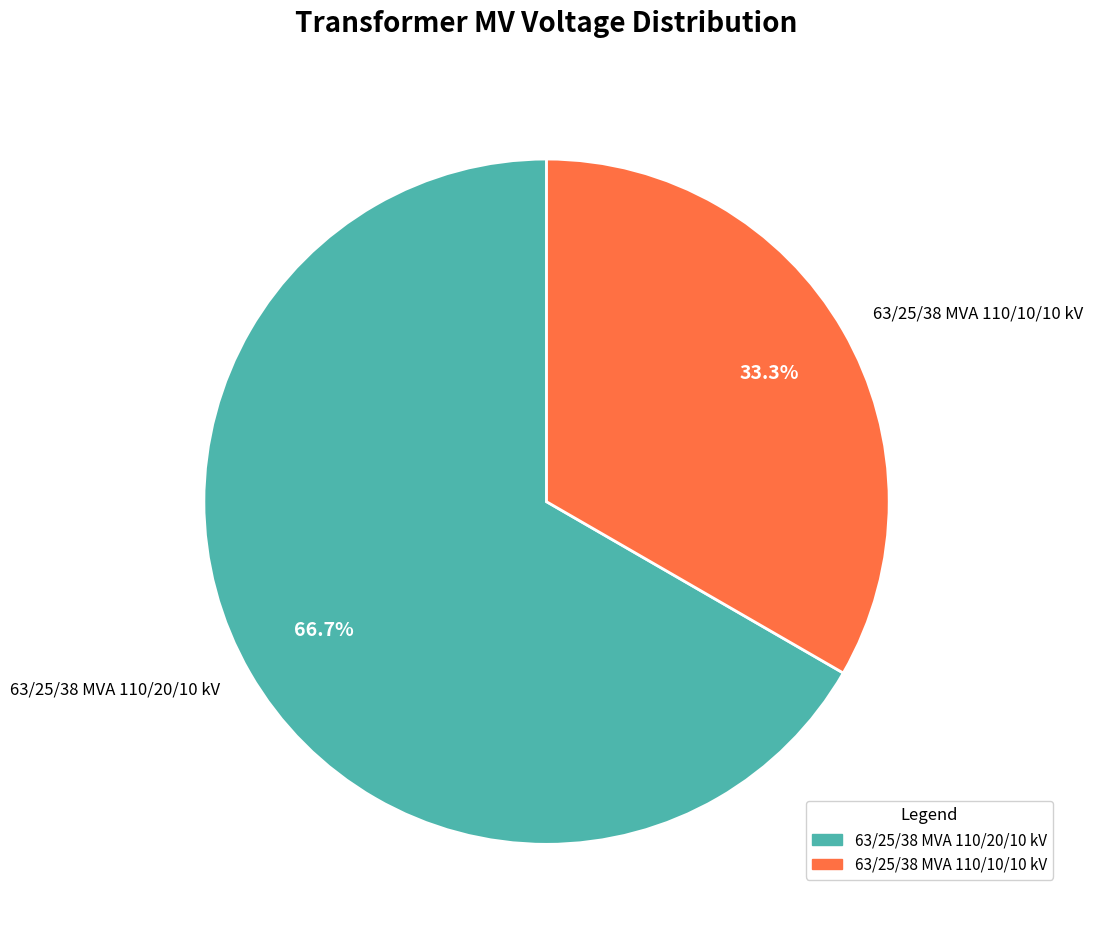

Rank the categories by value from lowest to highest.

63/25/38 MVA 110/10/10 kV, 63/25/38 MVA 110/20/10 kV